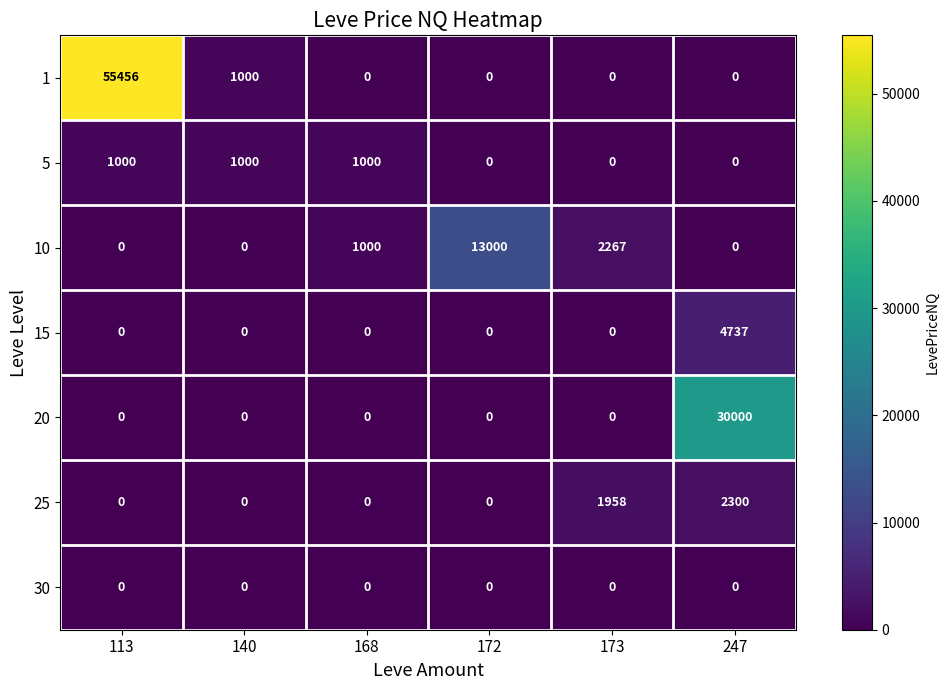

The 30 series shows 0 at 247. True or false?

True